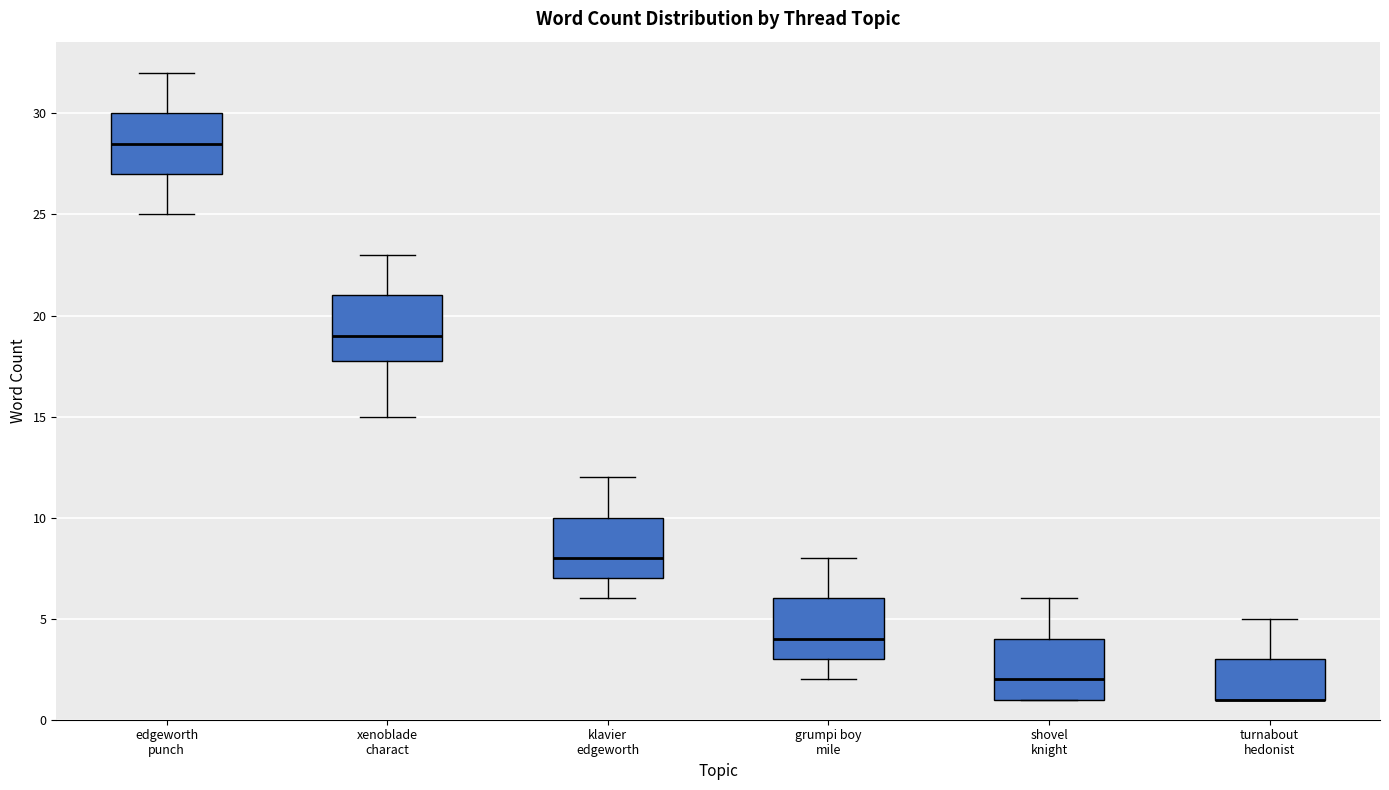

Reading left to right, transcribe this box plot: for each box, give where its median line is, the range the box spans, and where its two whiskers end, as read against the y-axis. The values are not printed on the chart, so give them approximately, as read against the axis.

edgeworth punch: median 28.5, box 27.0 to 30.0, whiskers 25.0 to 32.0
xenoblade charact: median 19.0, box 18.0 to 21.0, whiskers 15.0 to 23.0
klavier edgeworth: median 8.0, box 7.0 to 10.0, whiskers 6.0 to 12.0
grumpi boy mile: median 4.0, box 3.0 to 6.0, whiskers 2.0 to 8.0
shovel knight: median 2.0, box 1.0 to 4.0, whiskers 1.0 to 6.0
turnabout hedonist: median 1.0 (drawn on the box's lower edge), box 1.0 to 3.0, whiskers 1.0 to 5.0